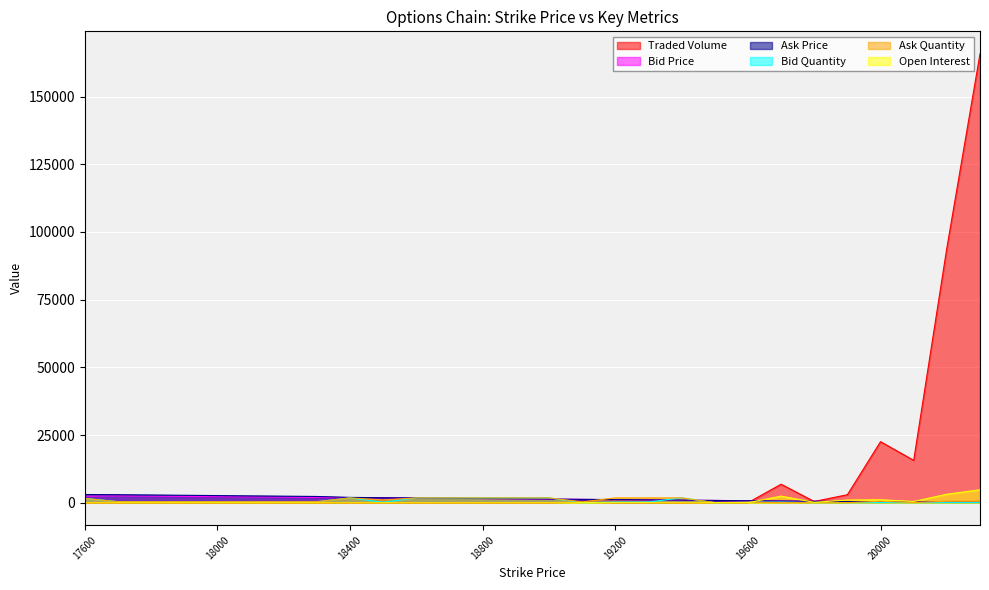

At which category is the sum across all series the highest?

20150